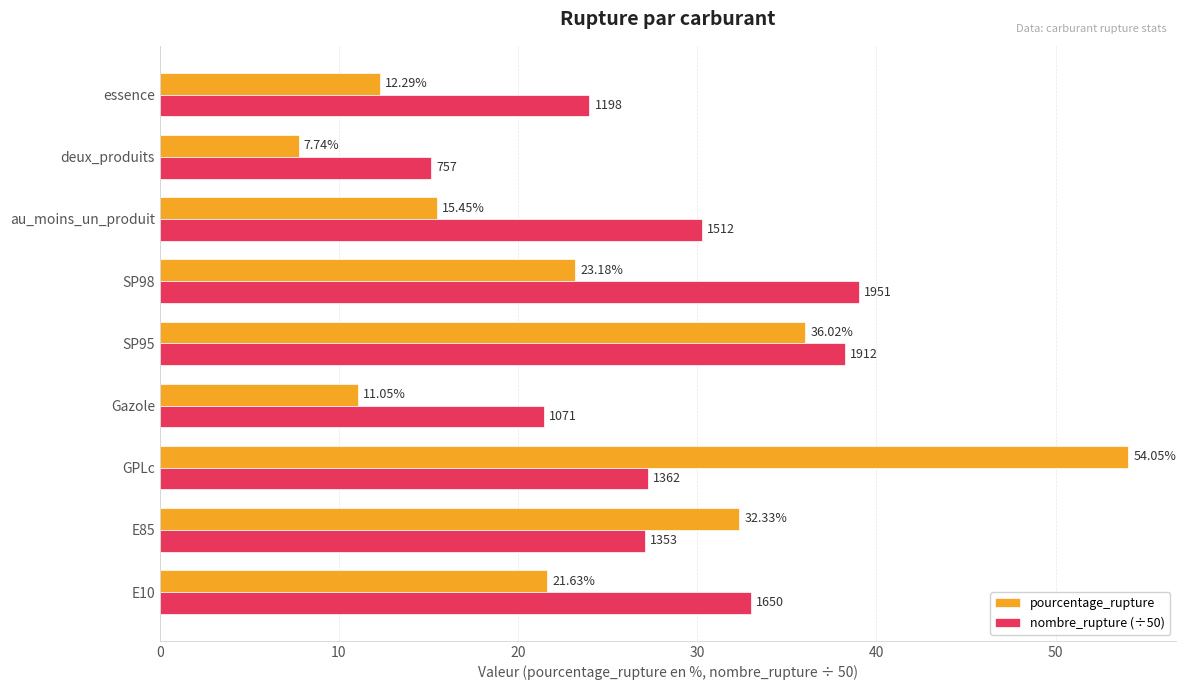

Which series has the largest total across all categories?

nombre_rupture (÷50)